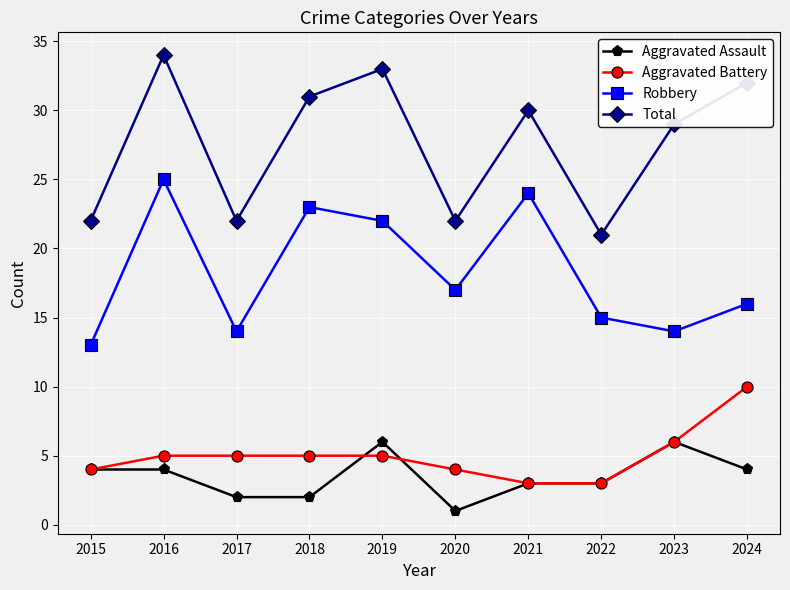

The value of Total at 2017 is 36. True or false?

False